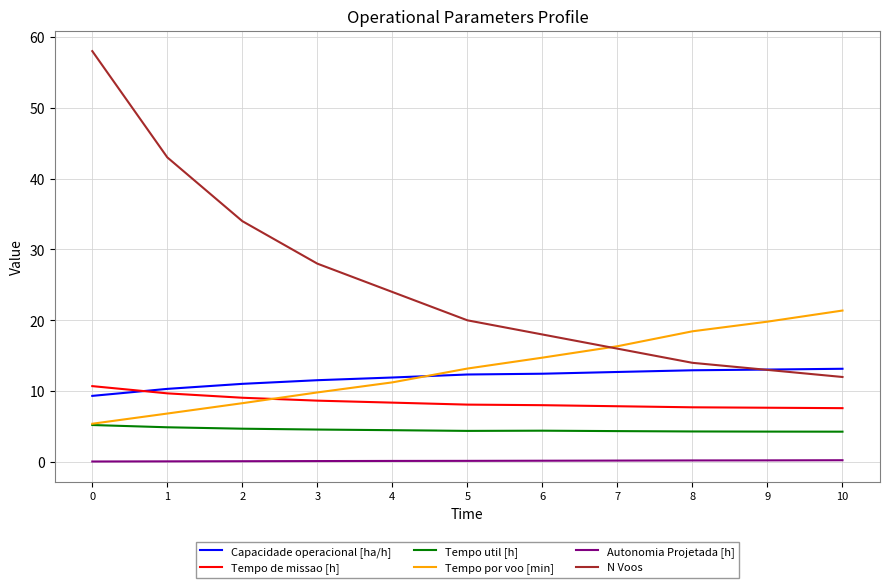

Is it true that Tempo util [h] equals 6.5 at 6?

False